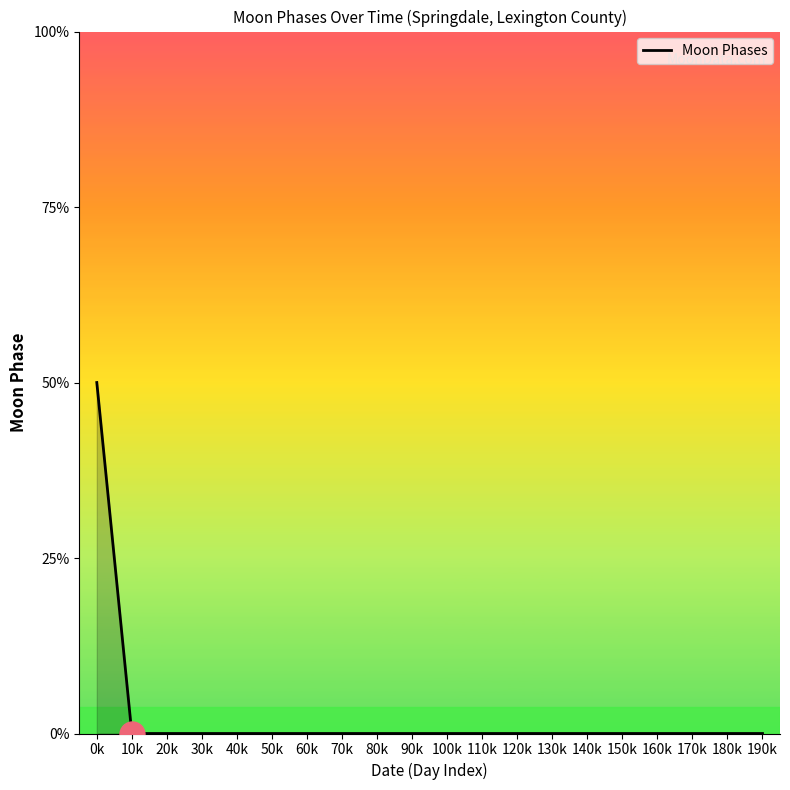

Where is the data nearest to the value 1?

0k